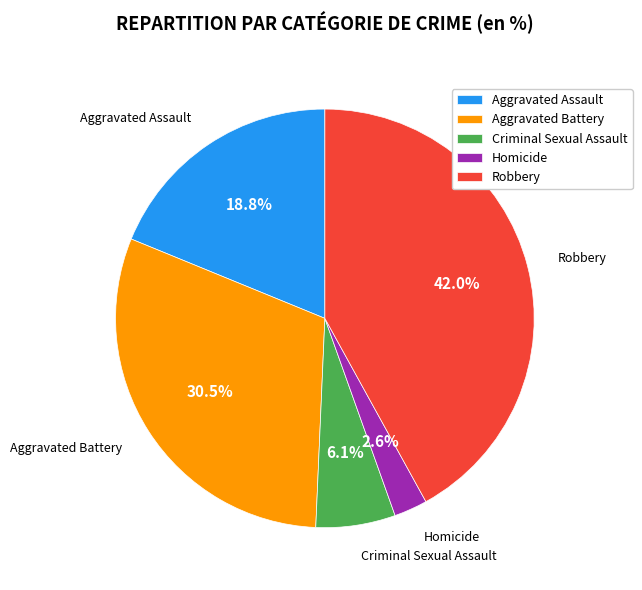

Approximately how many times larger is the value at Homicide compared to Aggravated Assault?

0.1